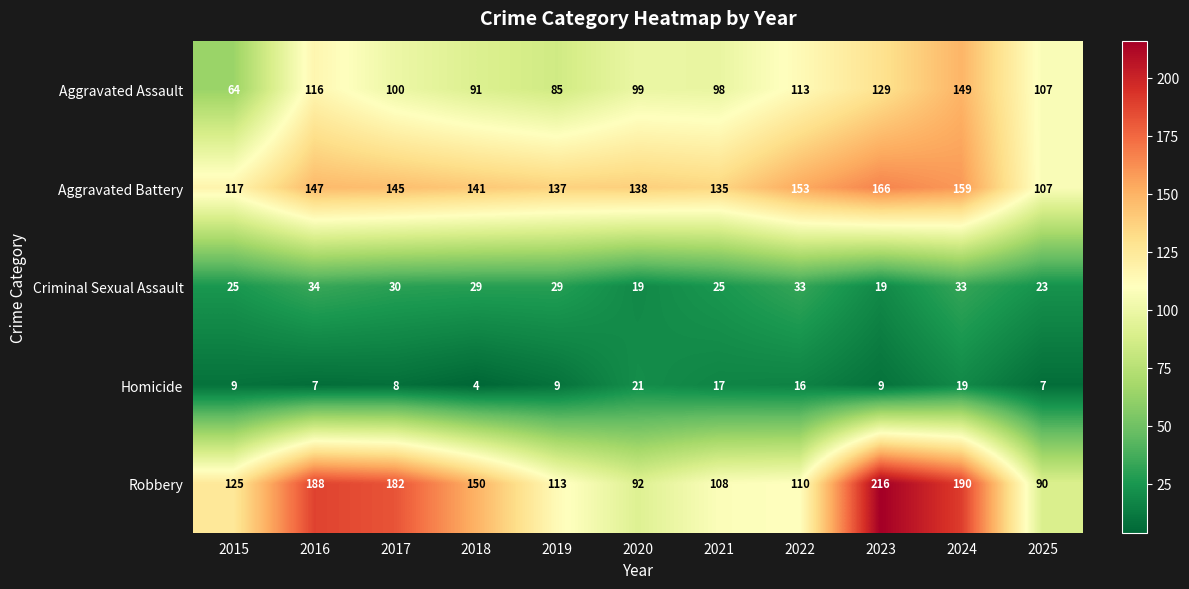

What is the sum of all Homicide values?

126